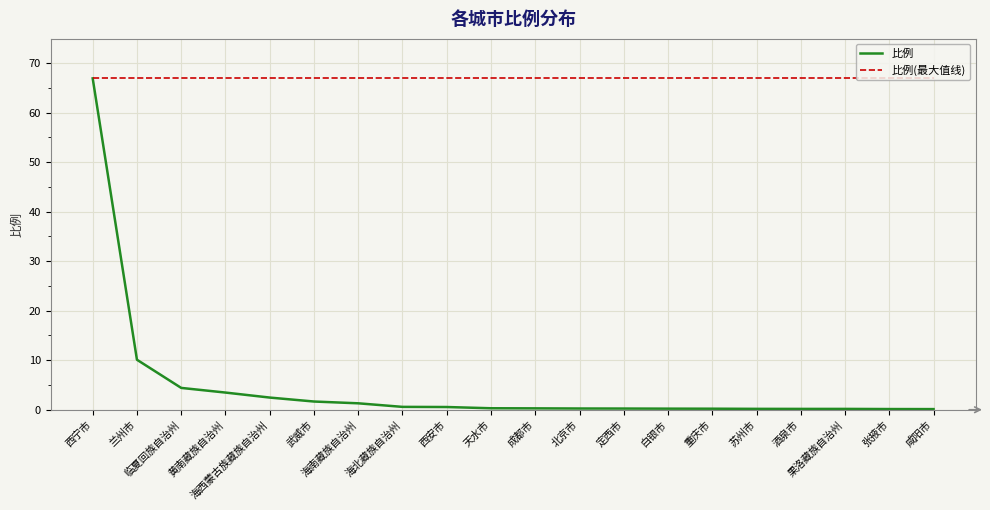

Which series has the widest spread of values?

比例